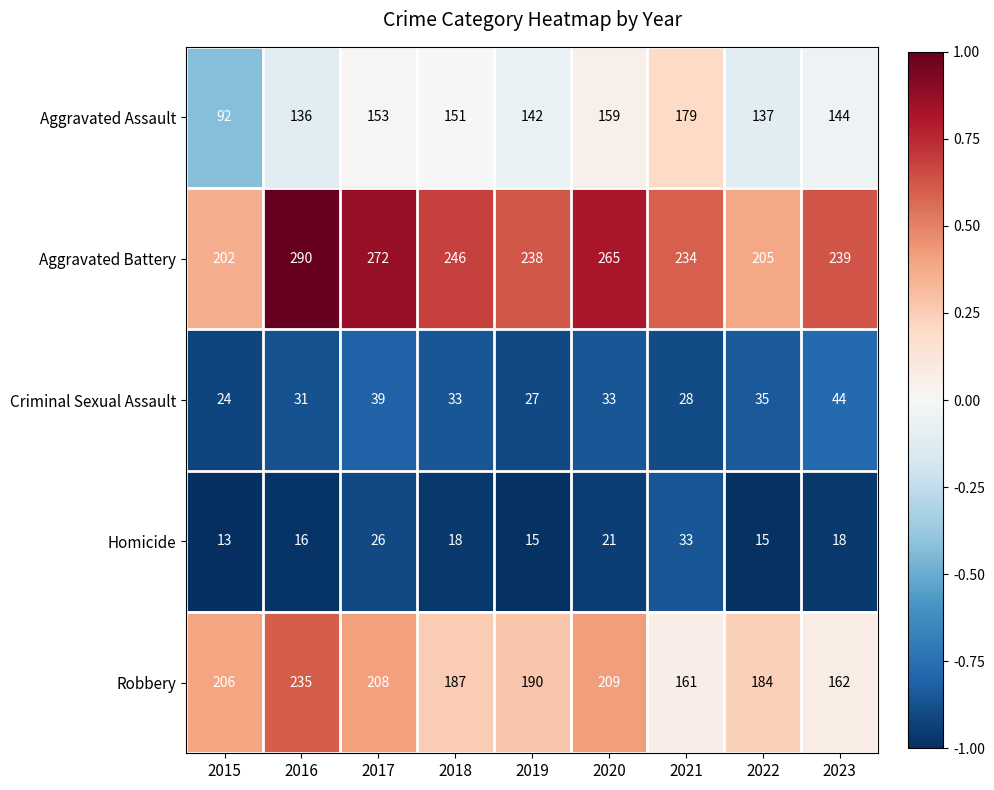

Which series has the largest range (max minus min)?

Aggravated Battery